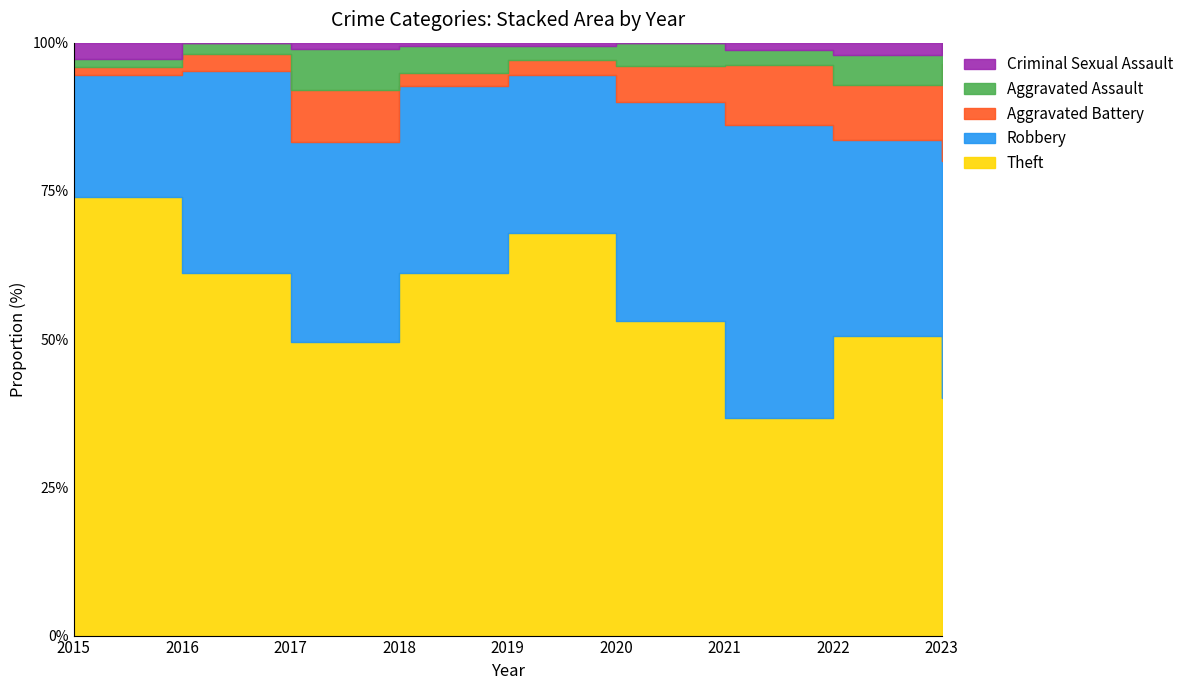

What is the spread (max minus min) of values at 2022?

47